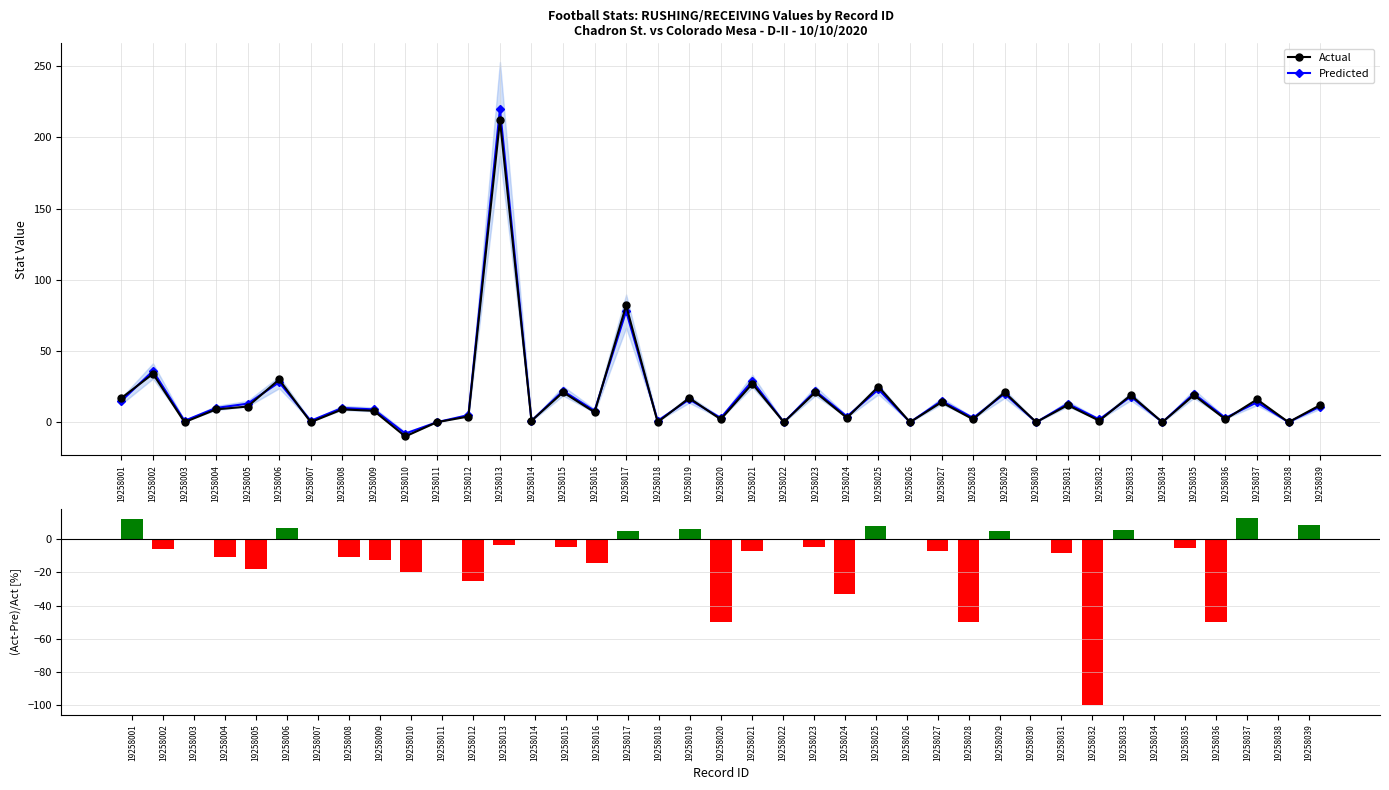

What is the maximum value shown in the chart?

220.0